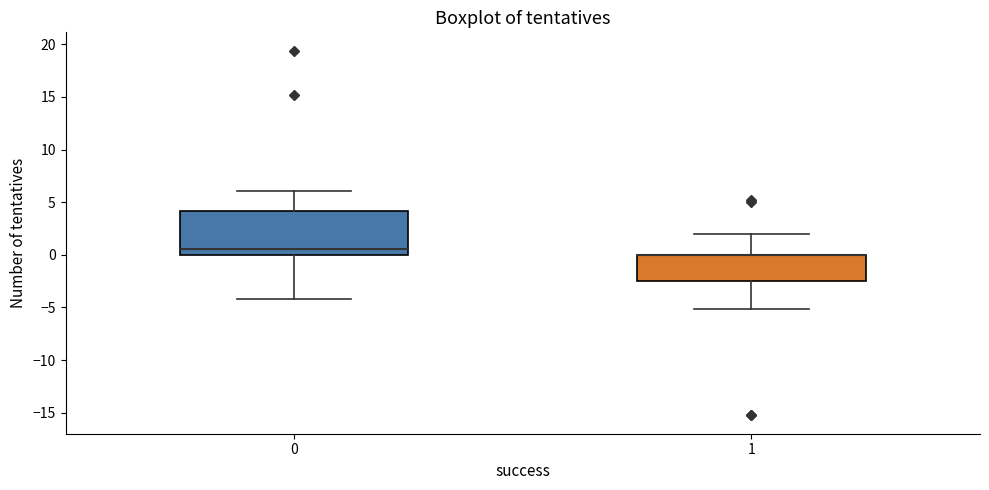

Where does the upper whisker of the box at x = 1 end on the y-axis? The values are not printed on the chart, so give them approximately, as read against the axis.

2.0